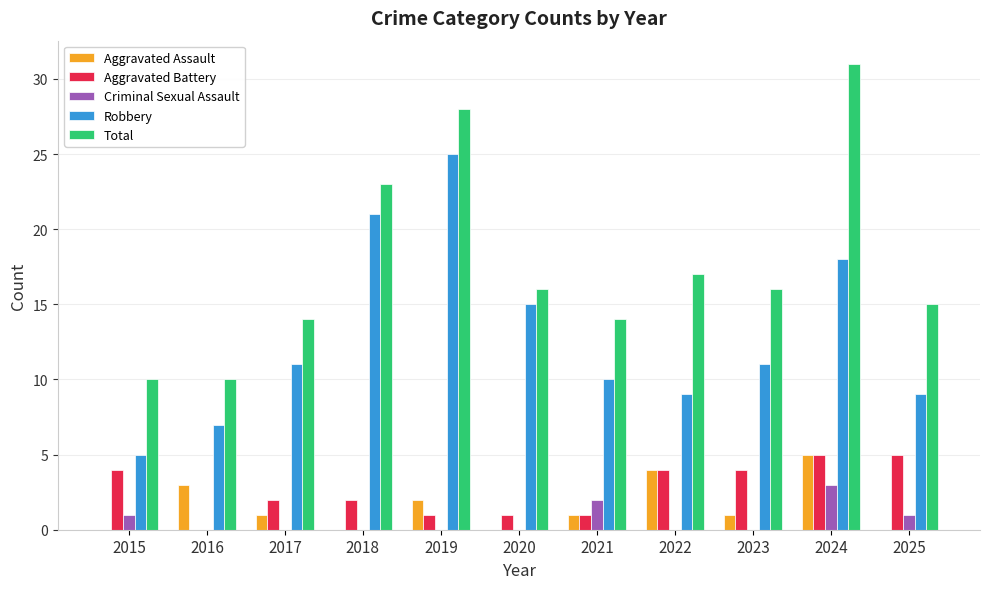

What is the highest value of the Criminal Sexual Assault series?

3